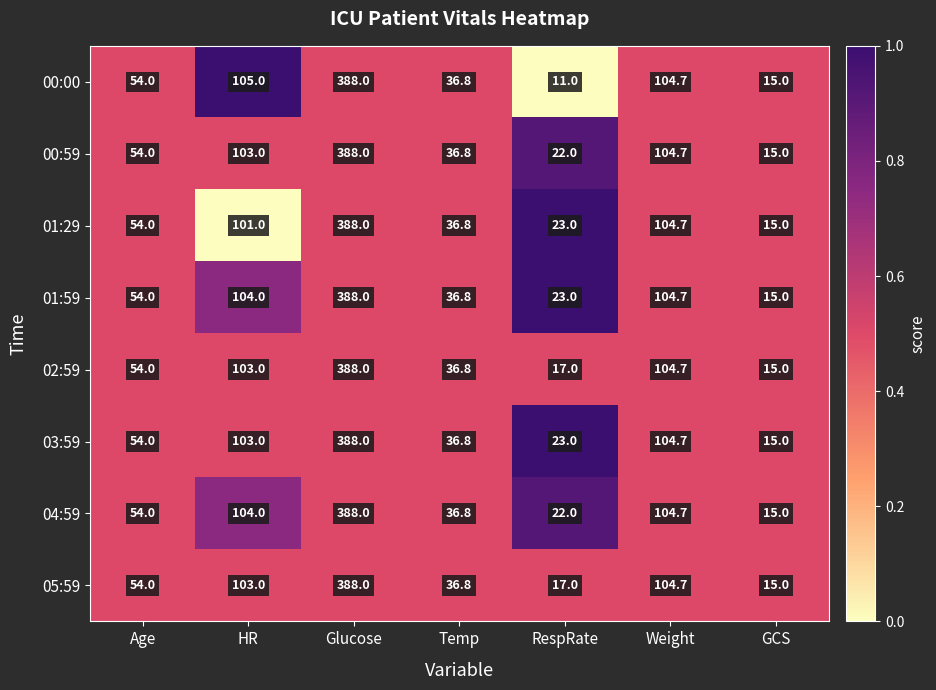

What is the total value across all series at Age?

432.0